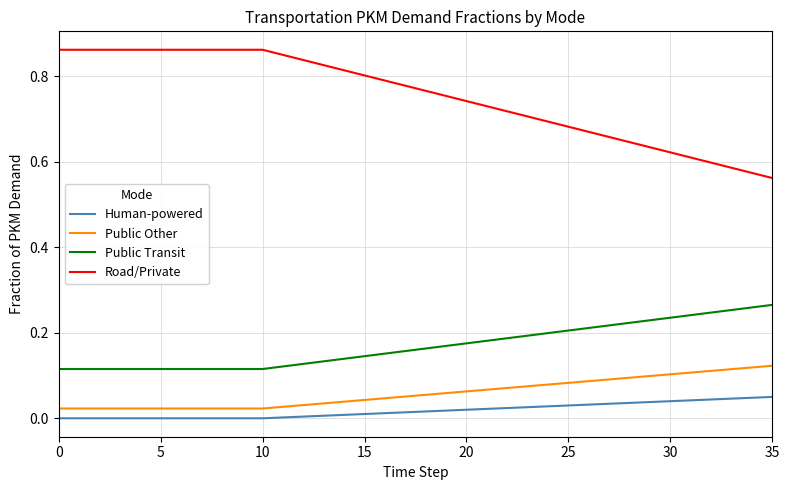

True or false: Public Other and Road/Private cross at least once.

False